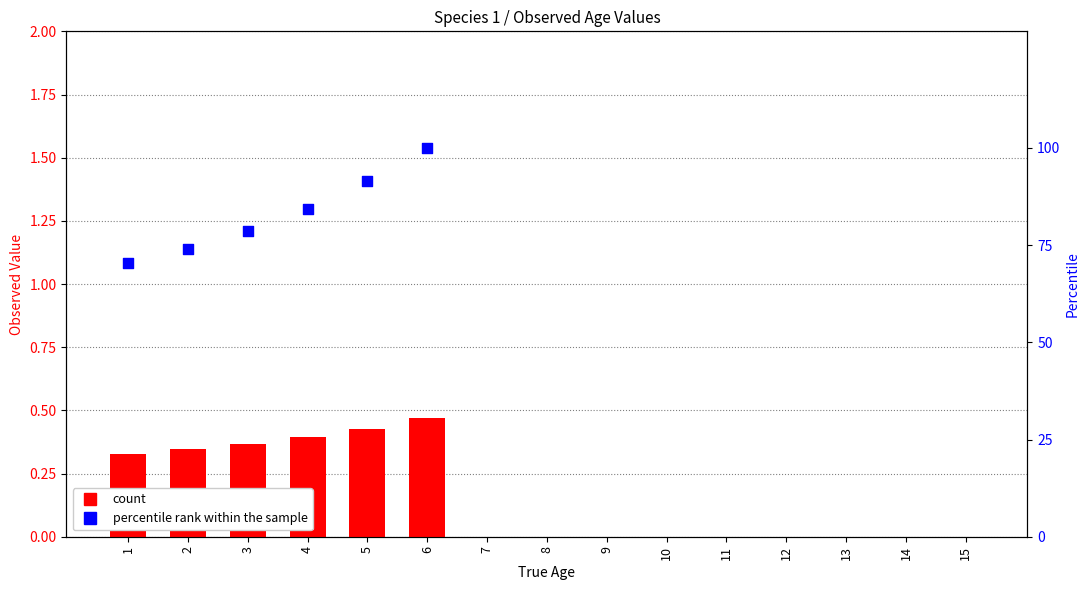

Which series contains the lowest Y value?

count